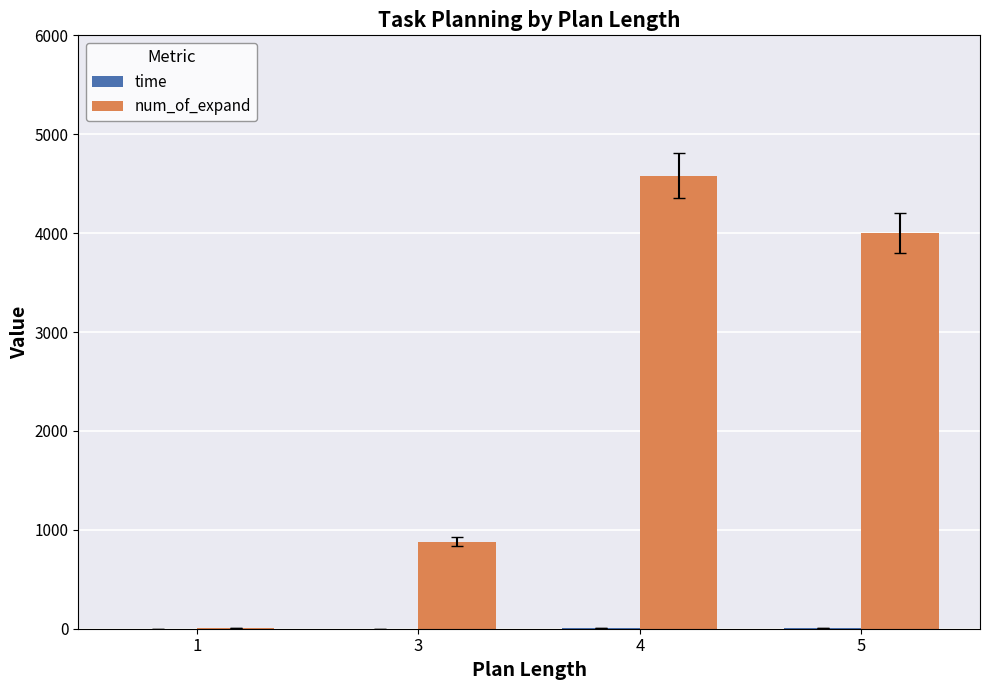

Which series has the largest total across all categories?

num_of_expand